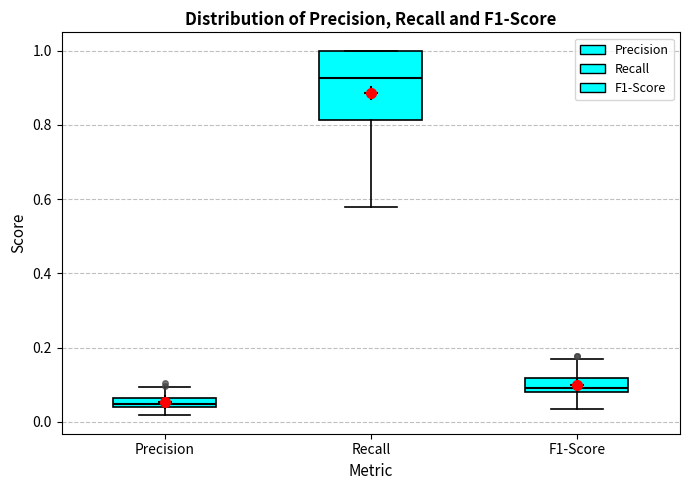

Where does the lower whisker of the box for Precision end on the y-axis? The values are not printed on the chart, so give them approximately, as read against the axis.

0.02